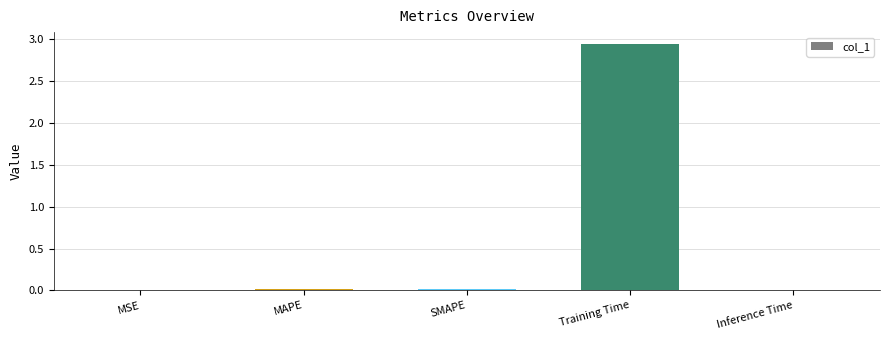

At which category does the chart reach its peak across all series?

Training Time